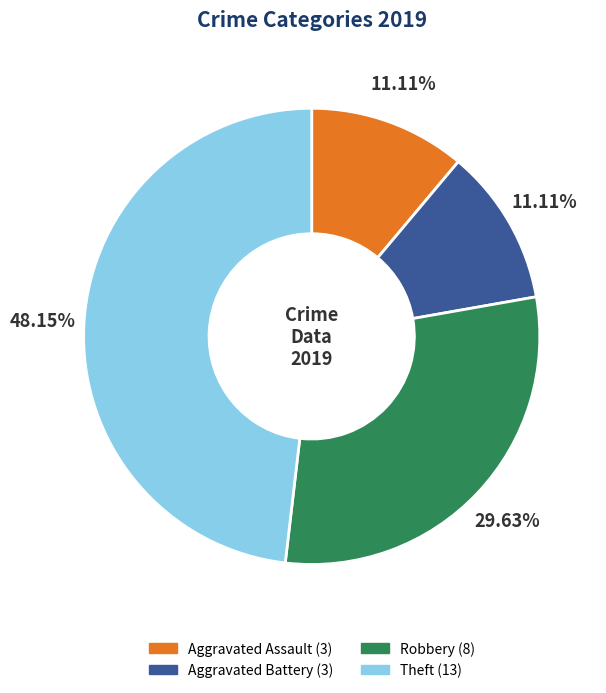

Is it true that Aggravated Assault is 11% of the pie?

True